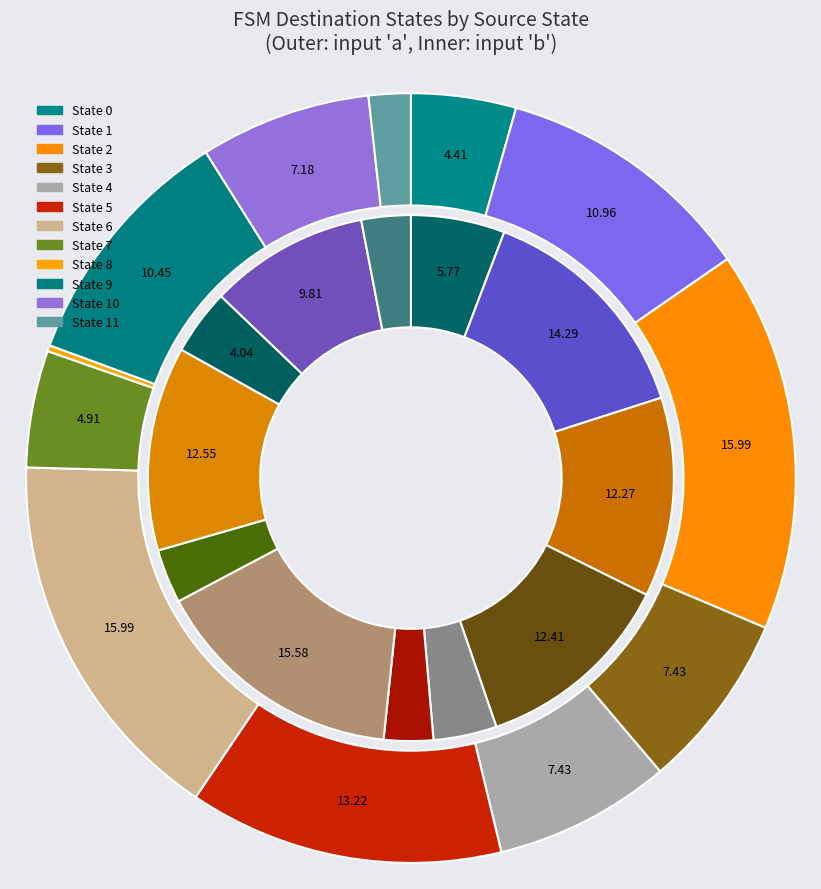

To the nearest percent, what is the average slice percentage?

8%